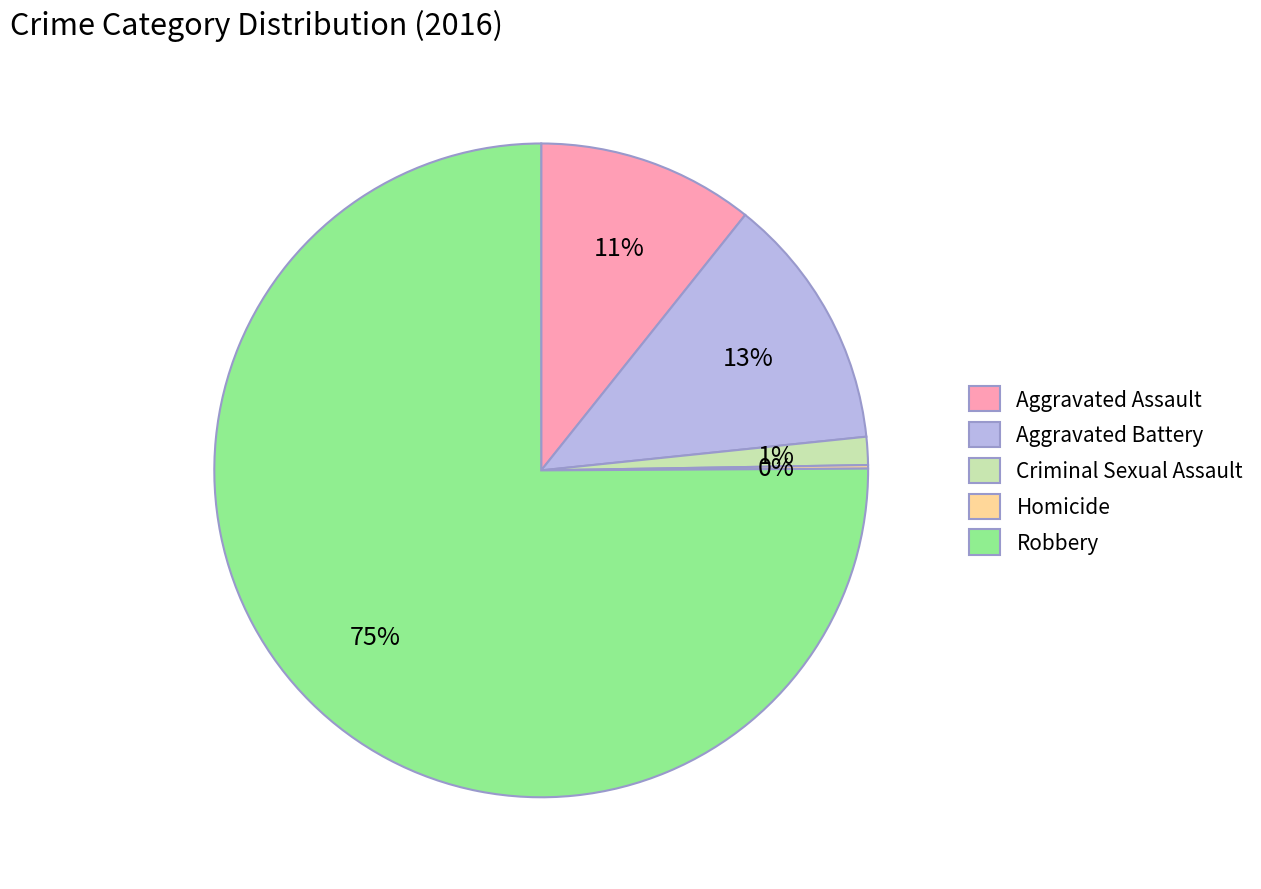

To the nearest percent, what portion does Aggravated Assault represent?

11%